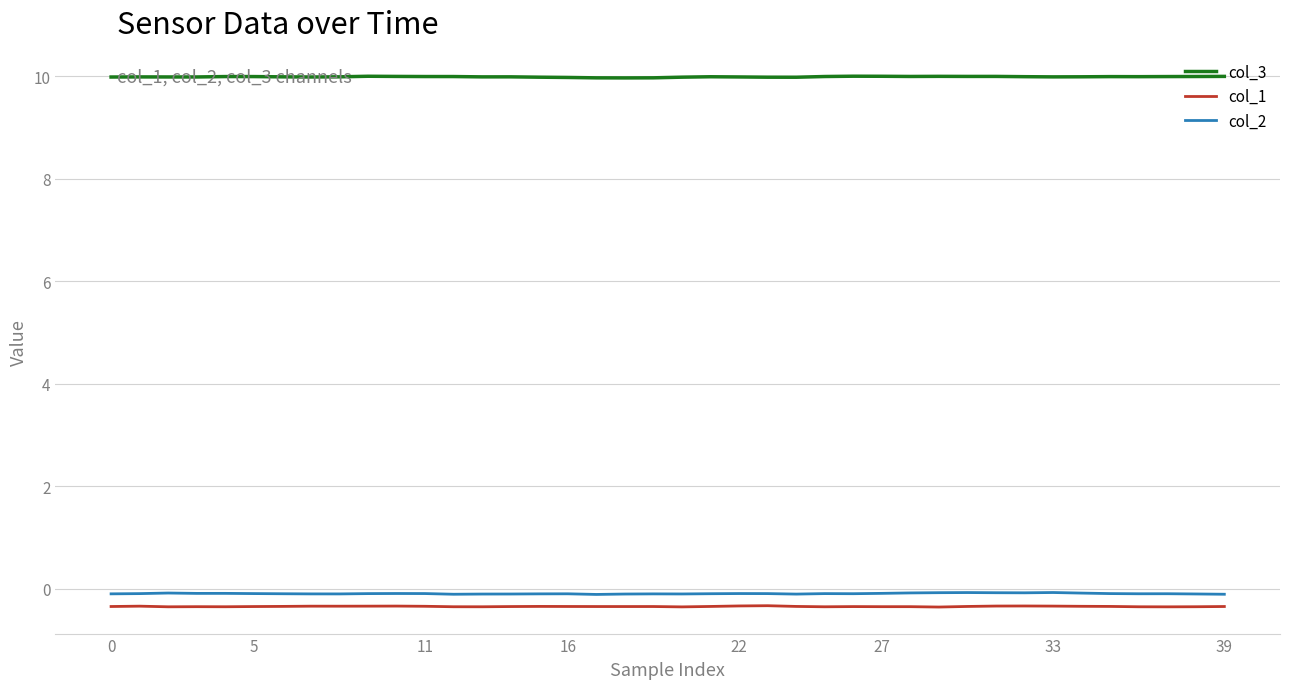

True or false: col_1 and col_3 cross at least once.

False